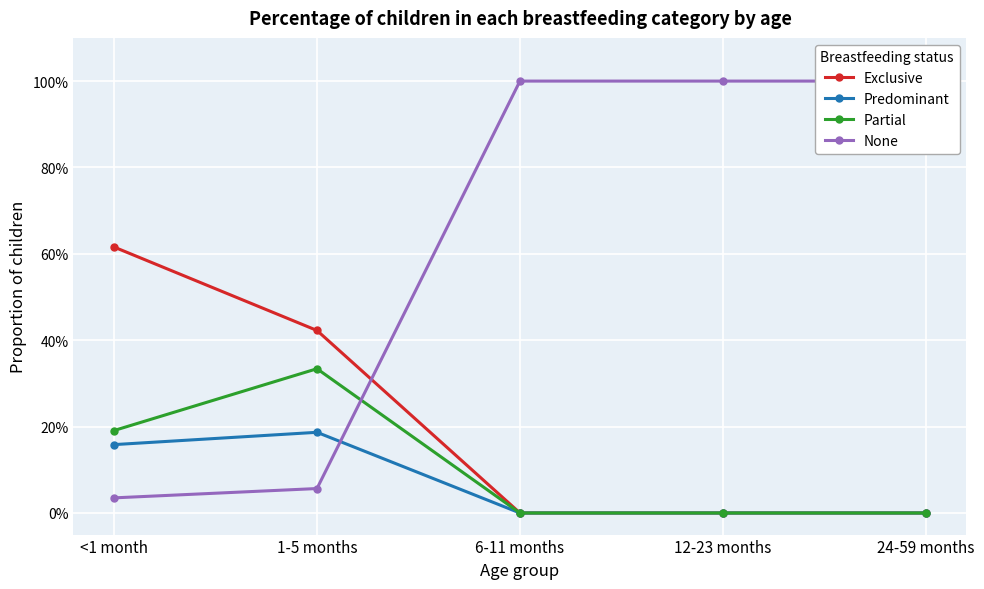

What is the difference between the maximum and second lowest values in the Partial series?

0.3